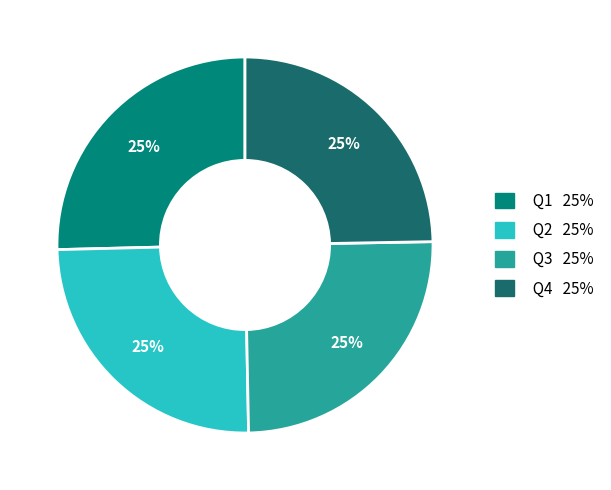

Does Q2 account for over 50% of the chart?

No